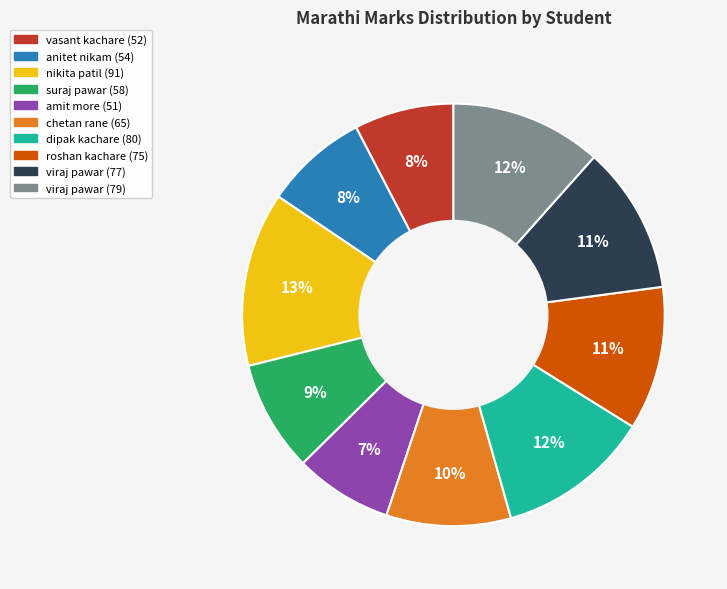

Is there any slice that represents more than half of the pie?

No